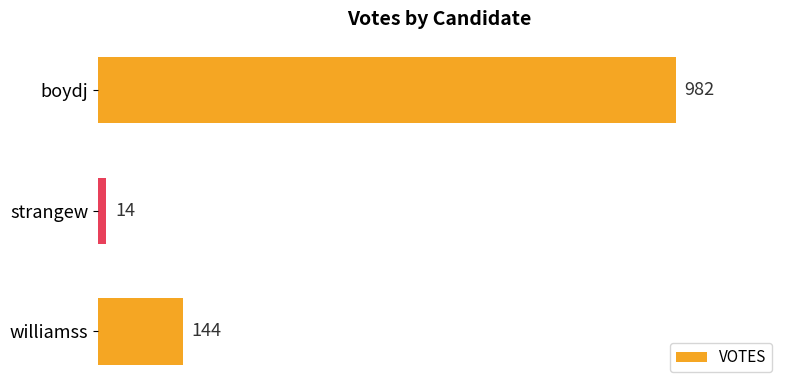

Count the values in the range 14 to 982.

3